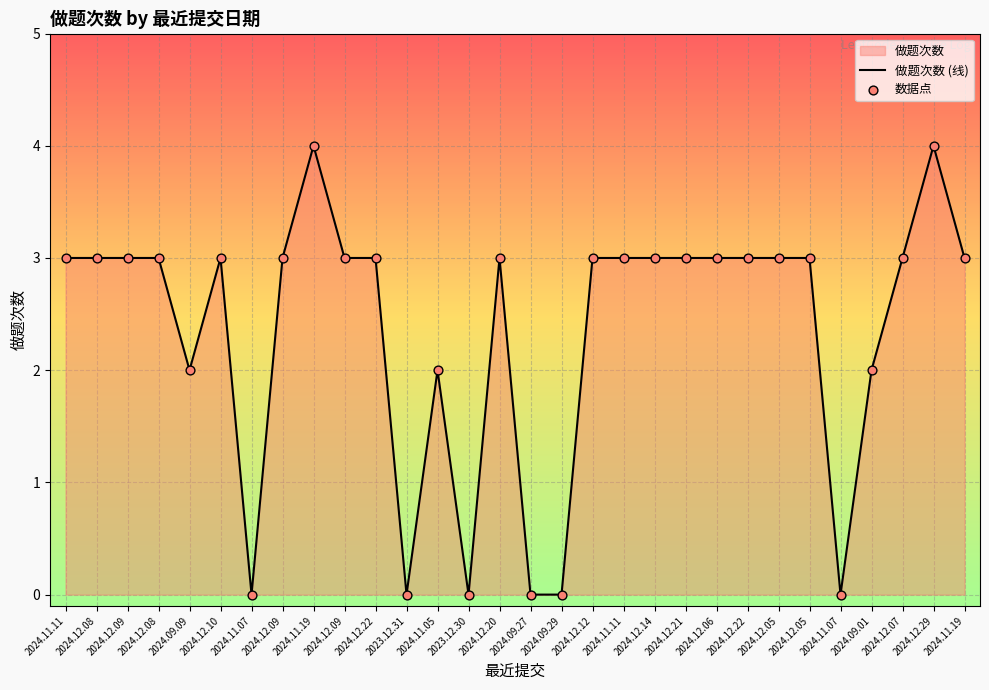

Approximately how many times larger is the value at 2024.12.22 compared to 2024.12.09?

1.0